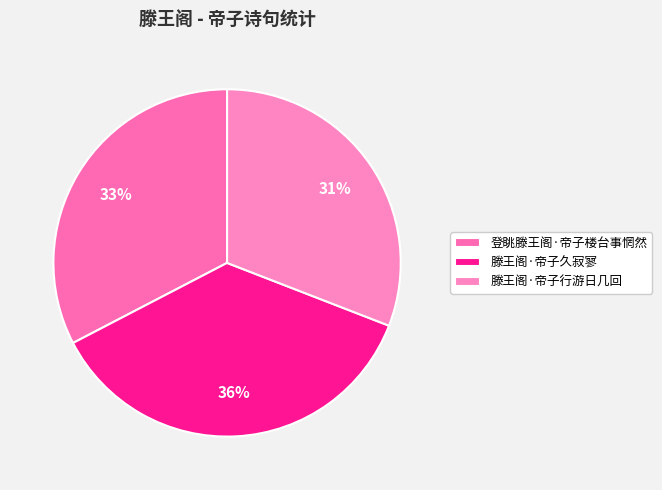

Count the number of slices in the pie.

3